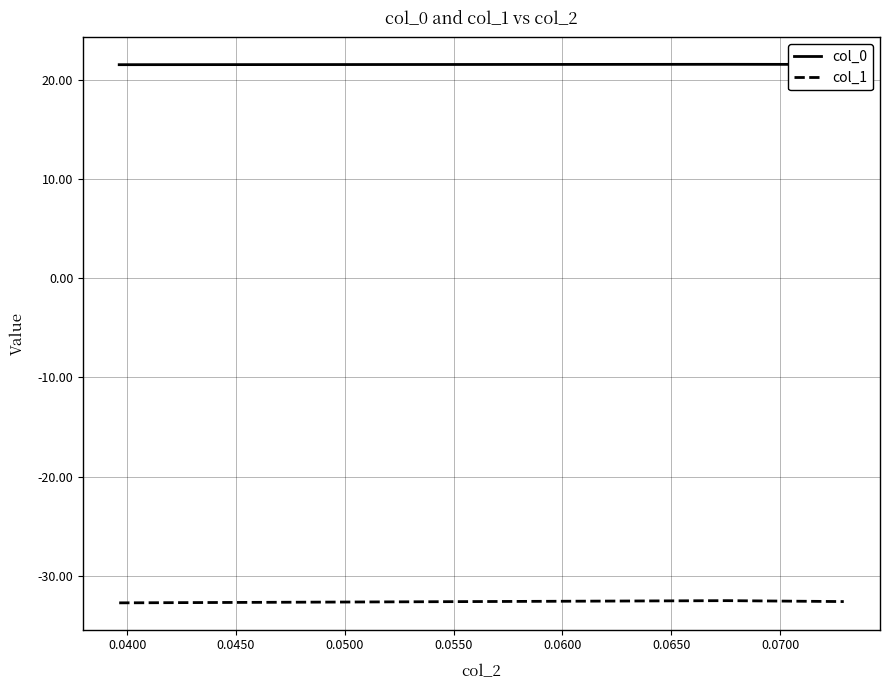

List the series in order of their overall mean, lowest first.

col_1, col_0